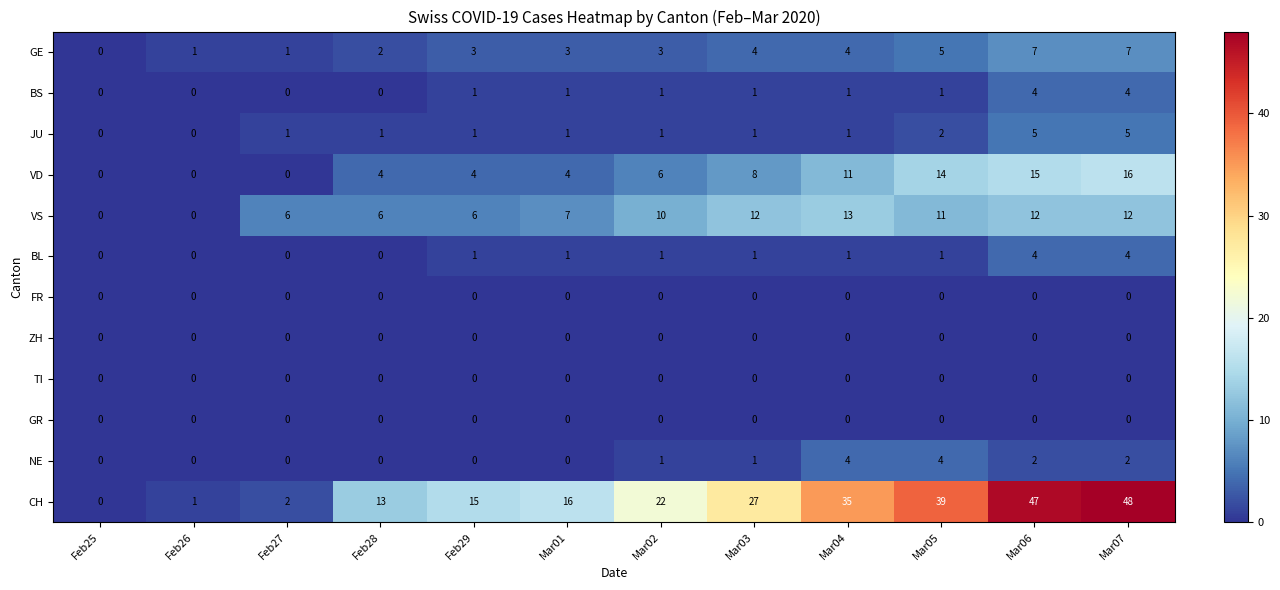

How many BS values are between 0 and 1?

10